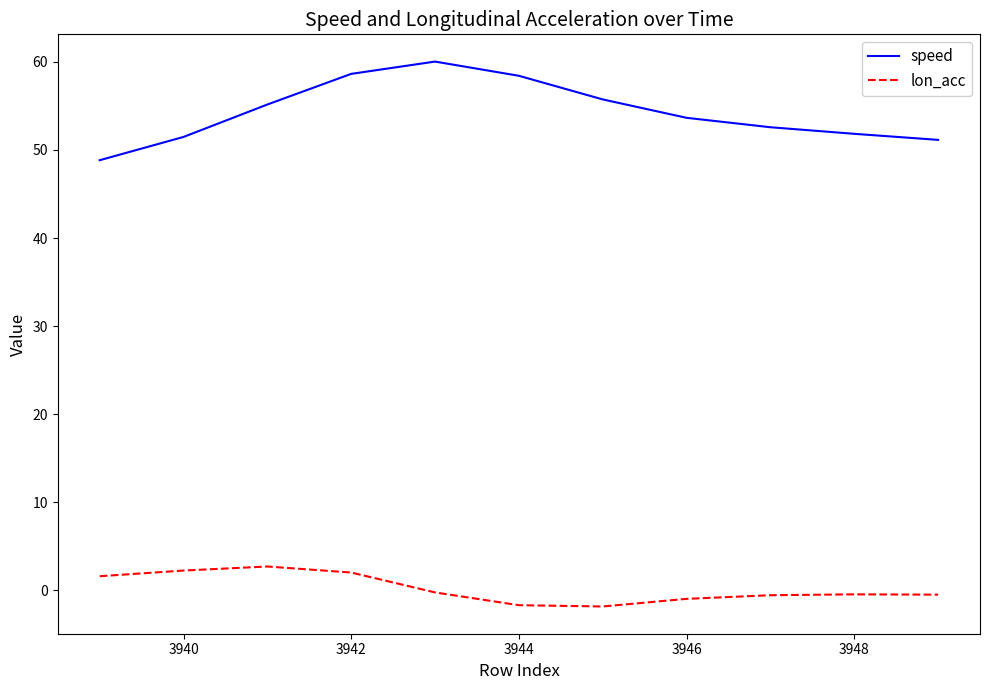

True or false: lon_acc and speed intersect in this chart.

False